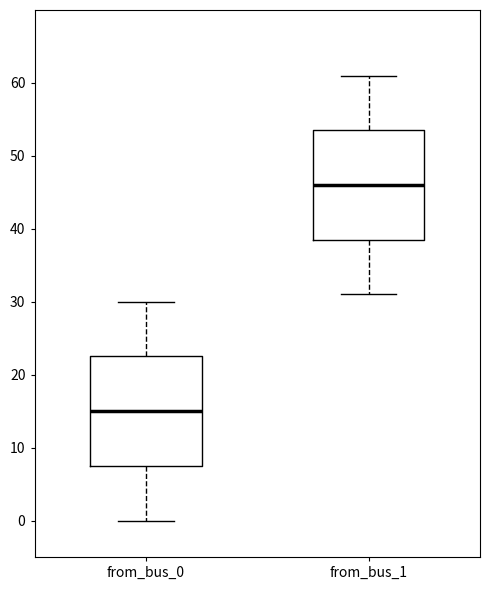

Which box's median line is the lowest?

from_bus_0